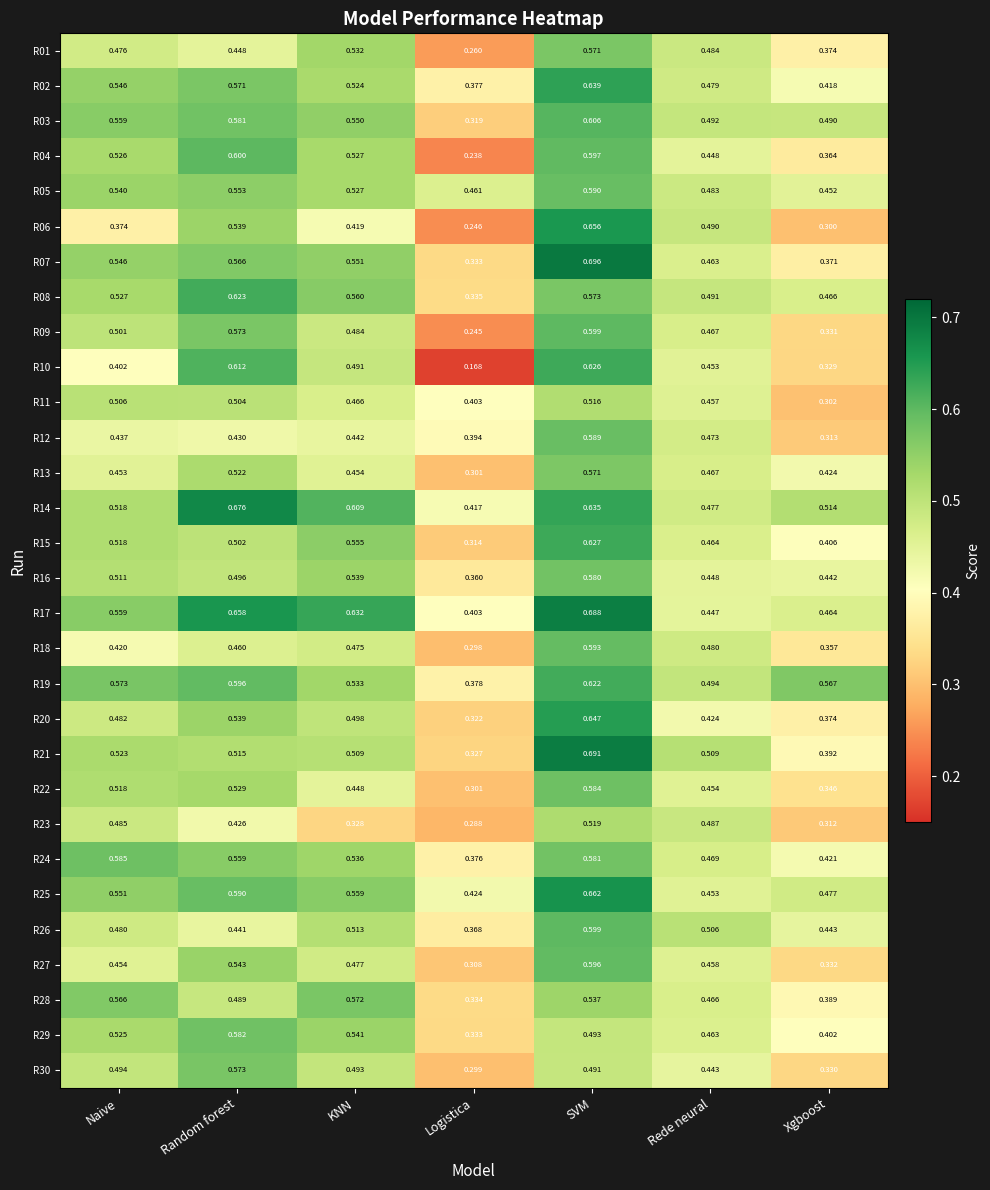

Is the value of R19 at Rede neural greater than the value of R07 at Random forest?

No